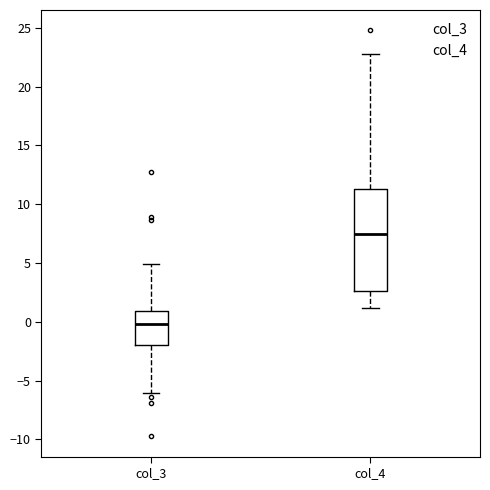

Where does the median line of the box for col_3 sit on the y-axis? The values are not printed on the chart, so give them approximately, as read against the axis.

0.0